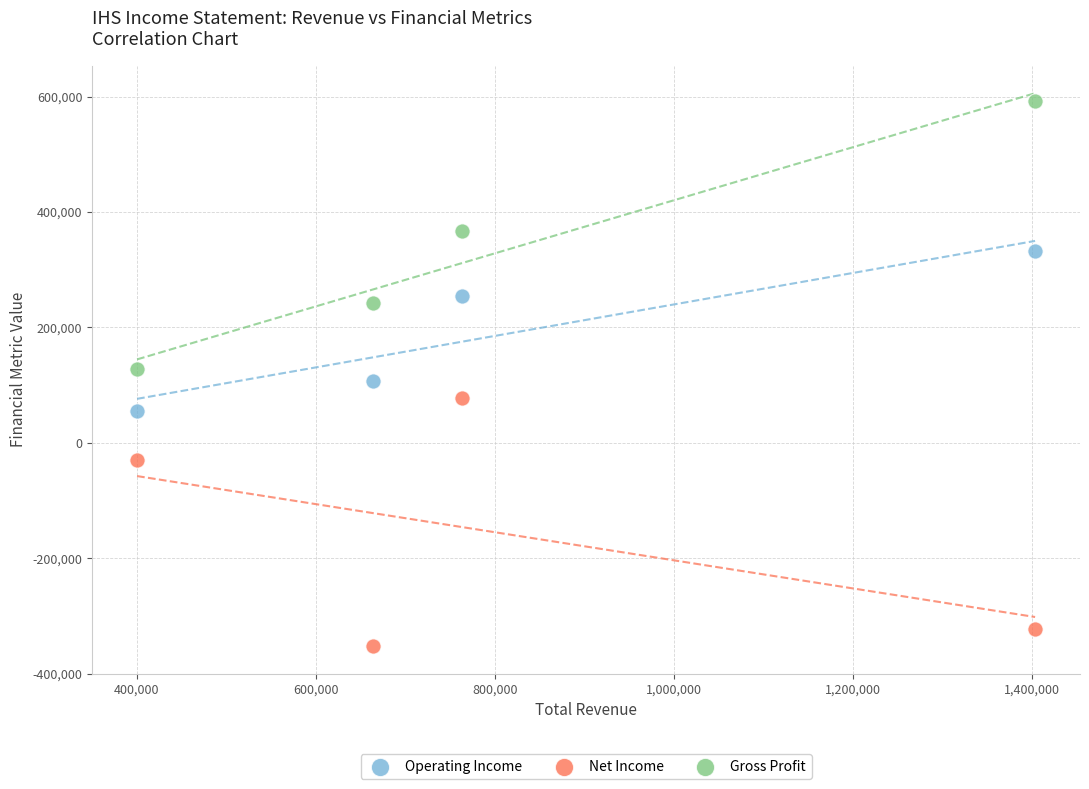

In the Operating Income series, what Y value is closest to 193800?

254000